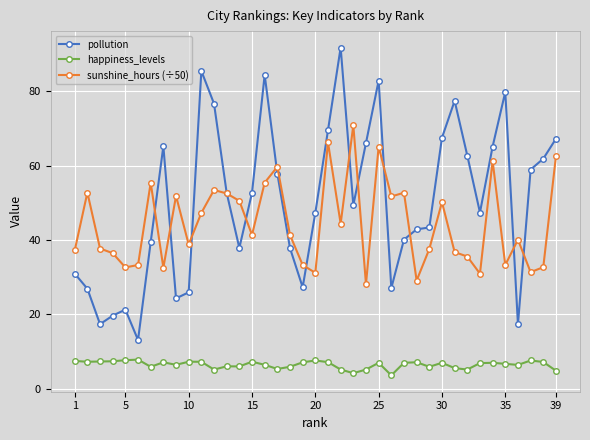

Which series has the widest spread of values?

pollution